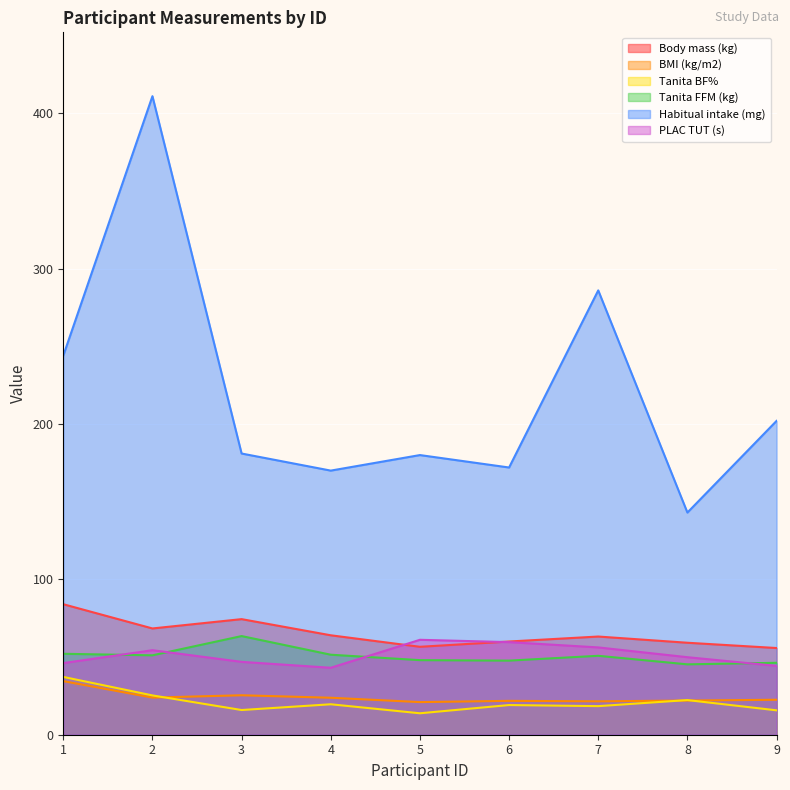

What is the spread (max minus min) of values at 5?

166.2